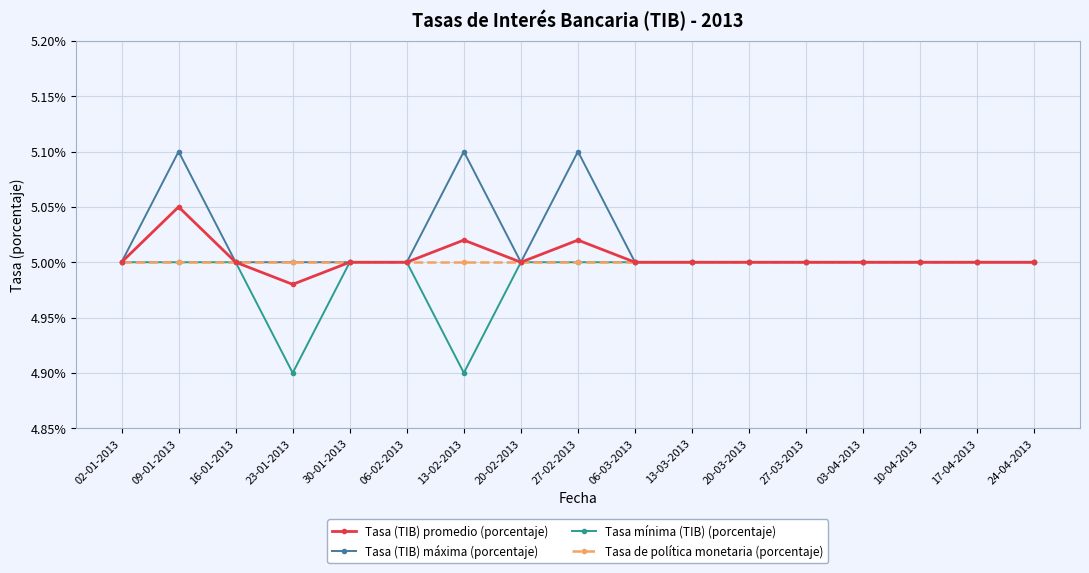

What is the maximum value shown in the chart?

5.1